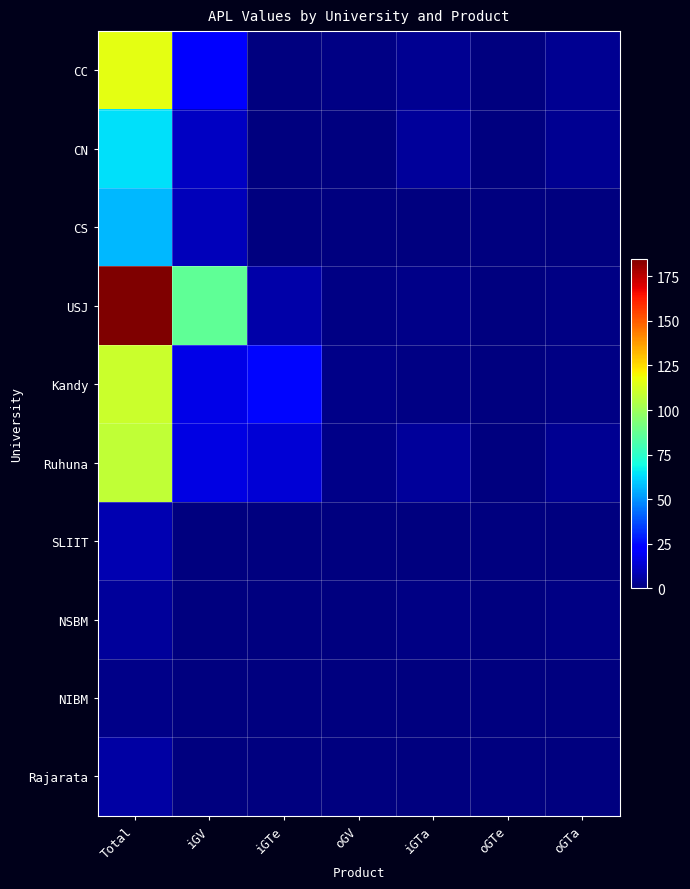

Which has a higher value, oGTa or Total?

Total